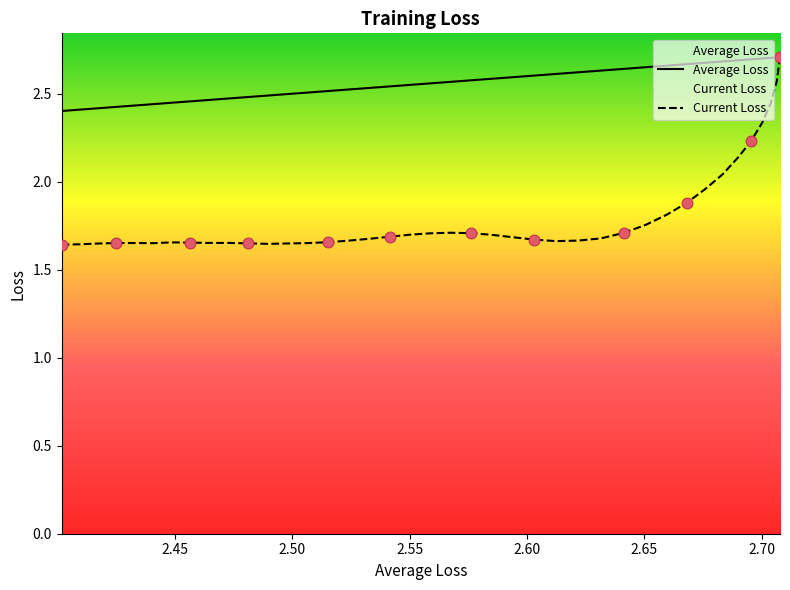

Which series has the largest total across all categories?

Average Loss